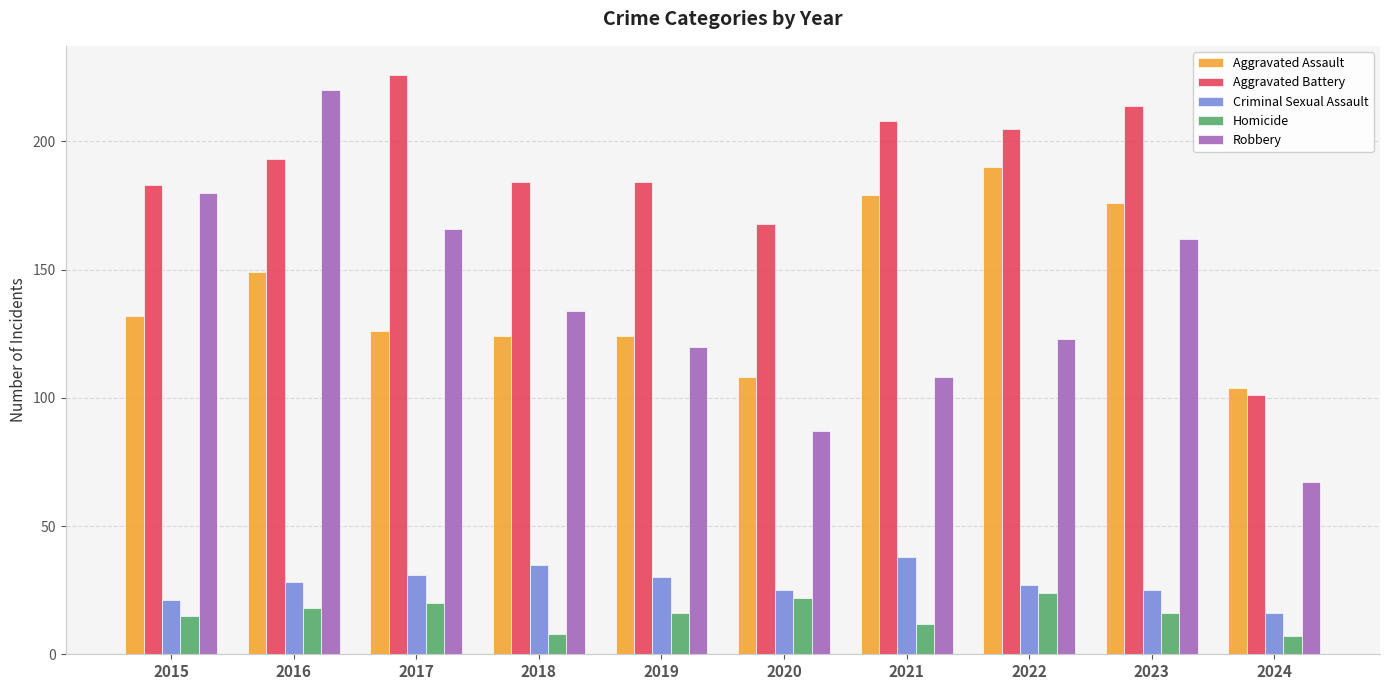

At which category is the sum across all series the highest?

2016